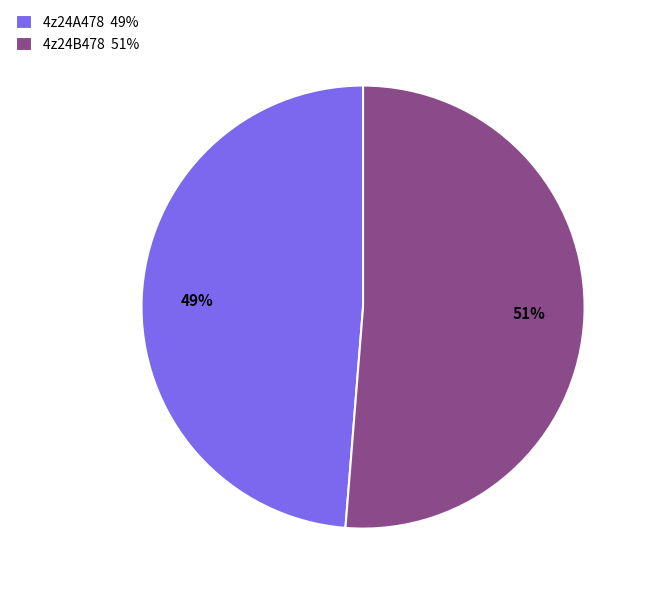

Which category has the smallest portion of the pie?

4z24A478